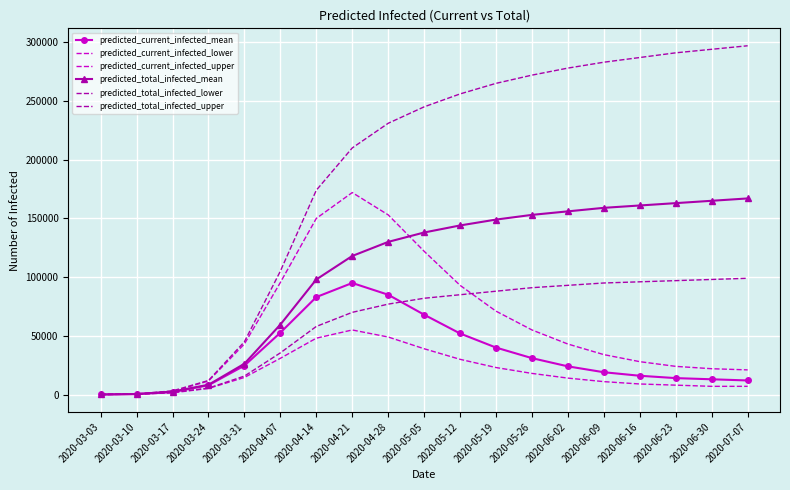

How many data points does each series have?

19